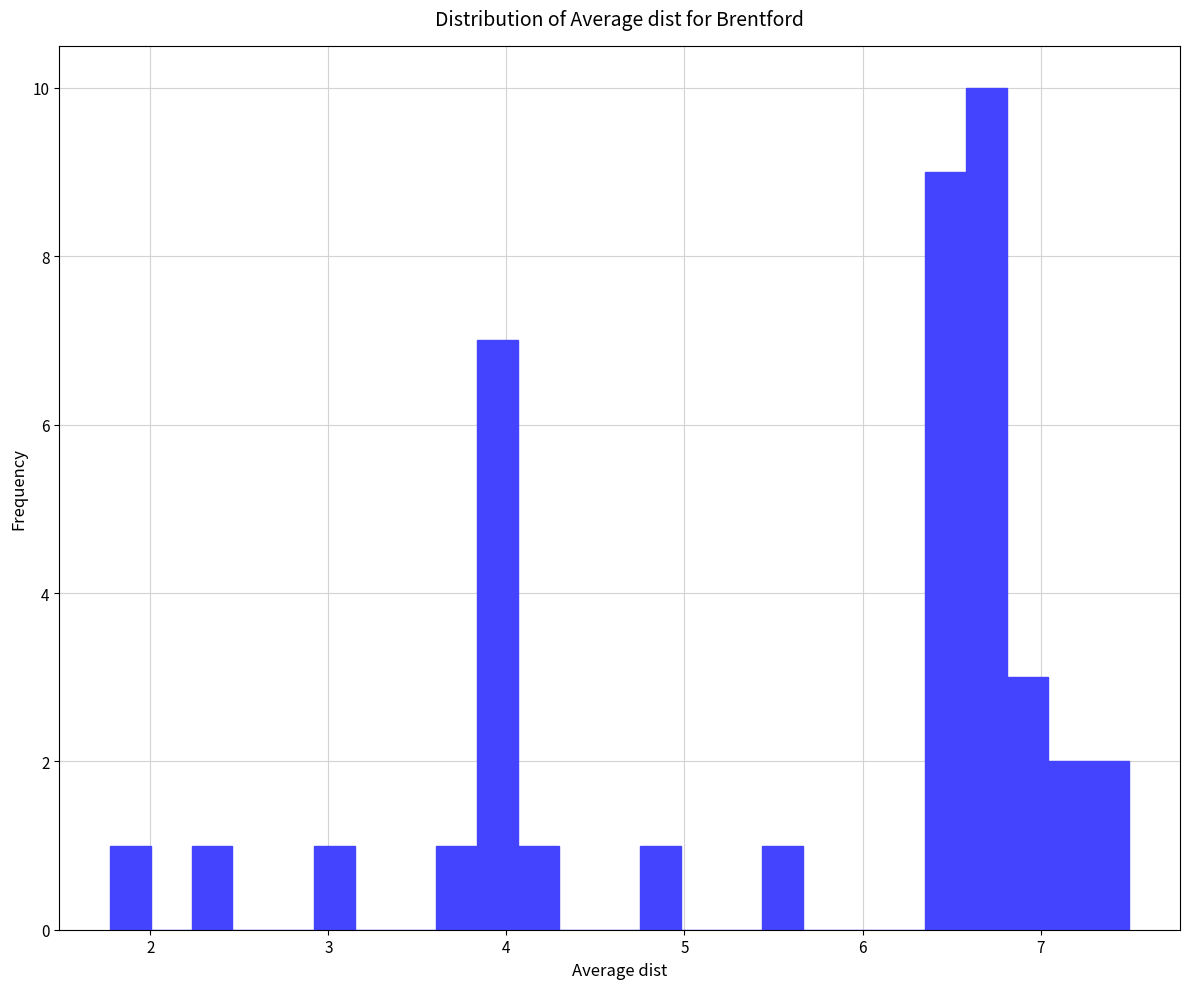

Around what value on the x-axis is the tallest bar? Give the approximate position of its centre, as read against the axis.

6.7